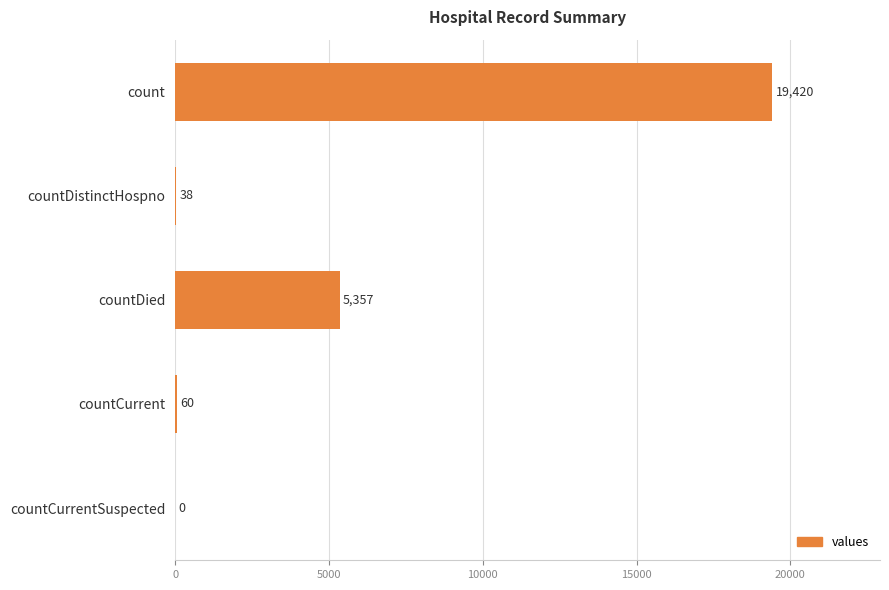

Does the chart contain stacked bars?

No